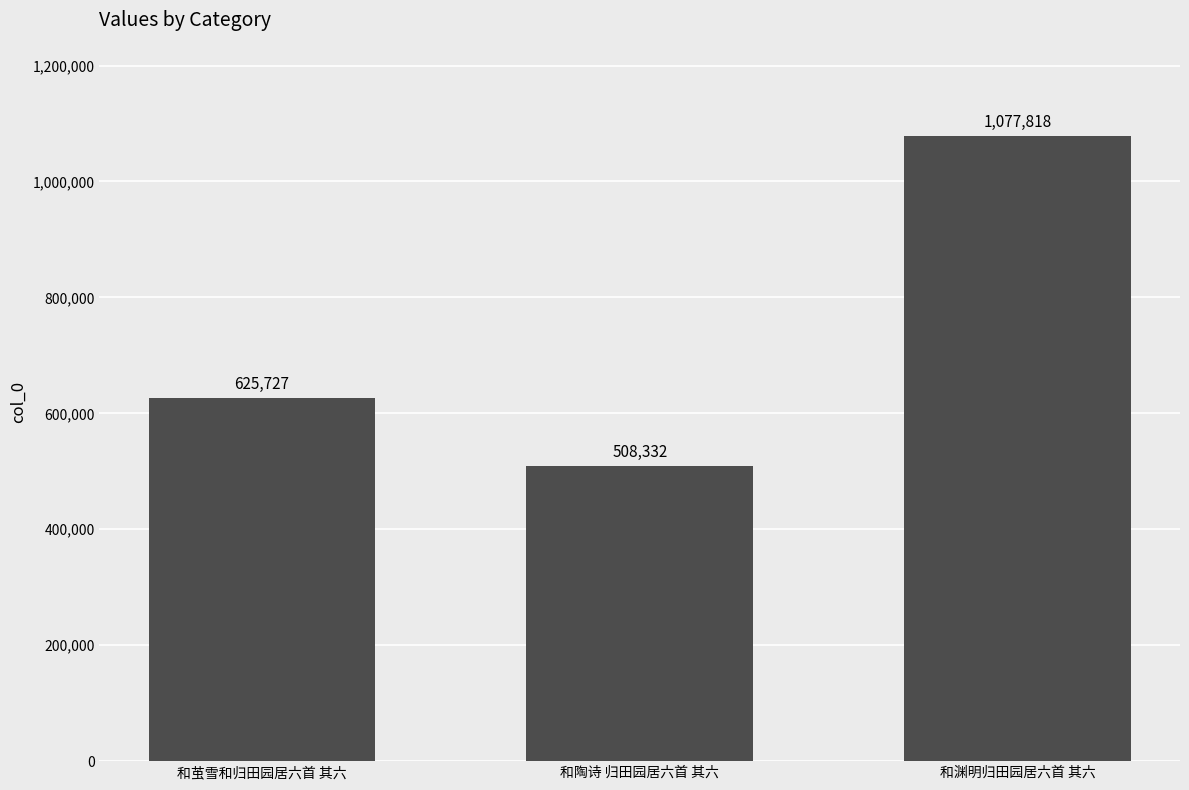

Does the chart contain stacked bars?

No